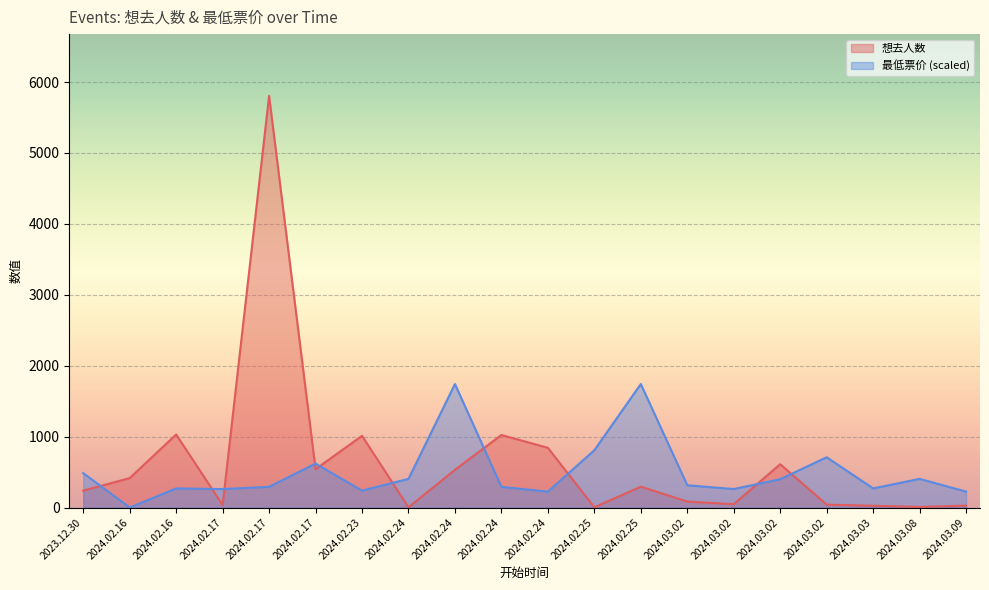

Rank the series by their average value, from lowest to highest.

最低票价 (scaled), 想去人数